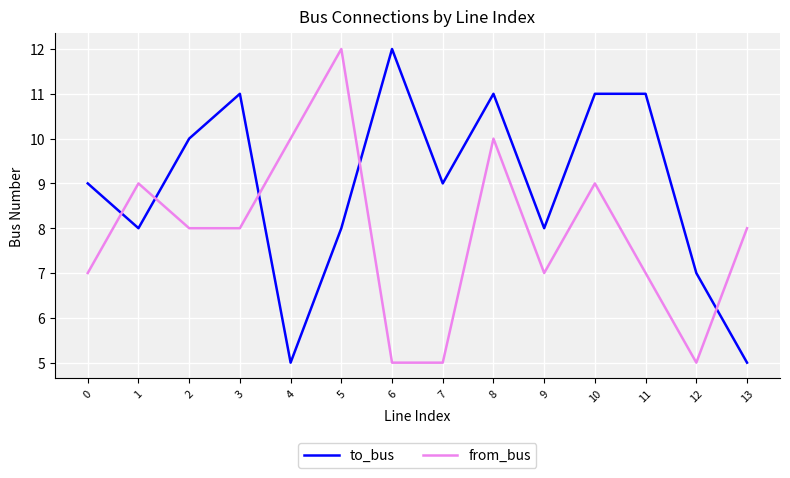

Rank the series at 13 from highest to lowest value.

from_bus, to_bus